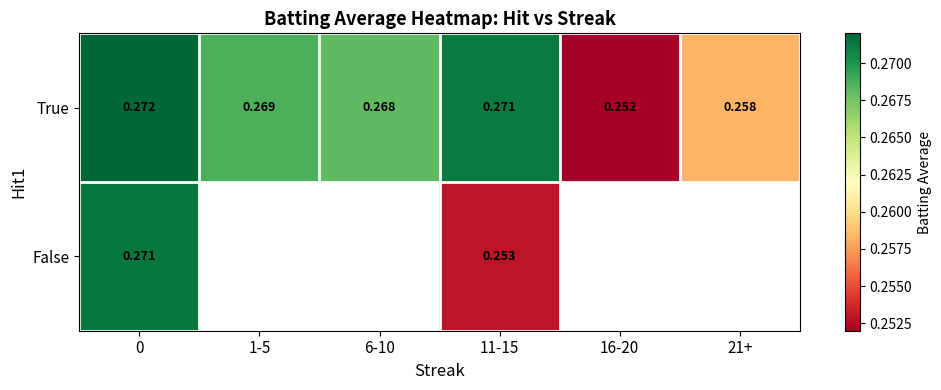

Is the value of True at 6-10 greater than the value of False at 0?

No